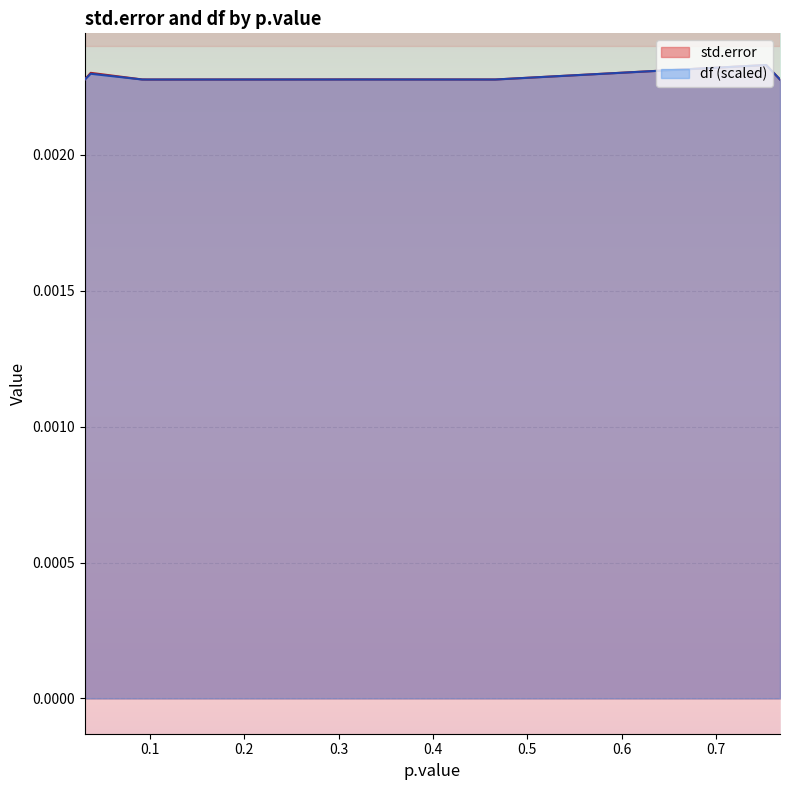

Which category has the highest value in the std.error series?

0.7532182179597662